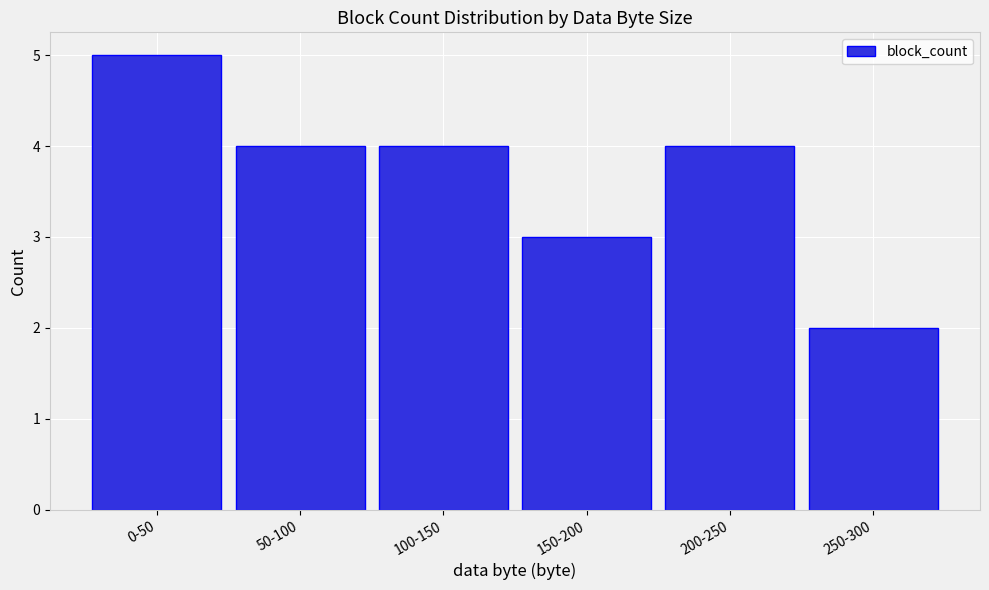

Reading left to right, transcribe all the data shown in this chart.

5	4	4	3	4	2